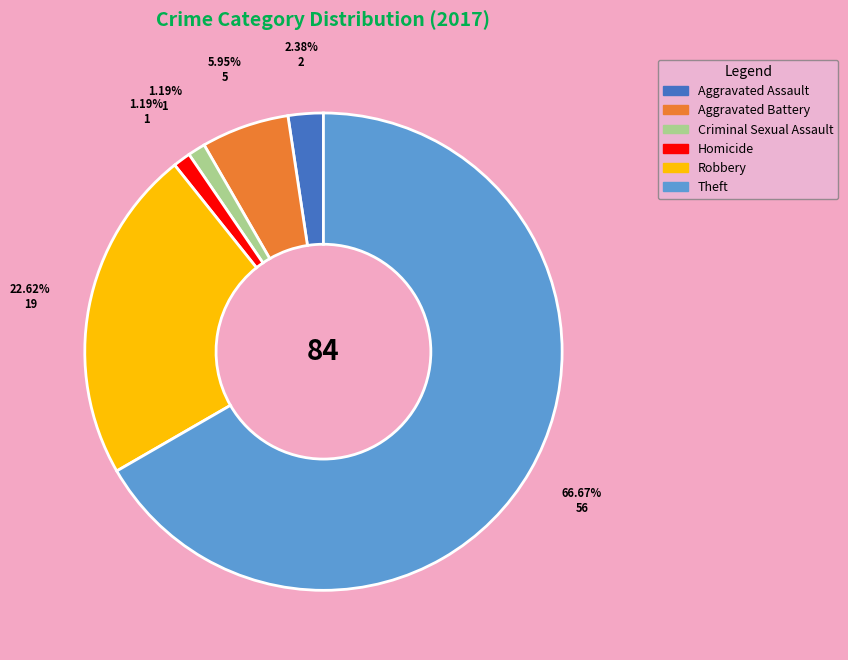

Is Robbery the majority of the pie?

No